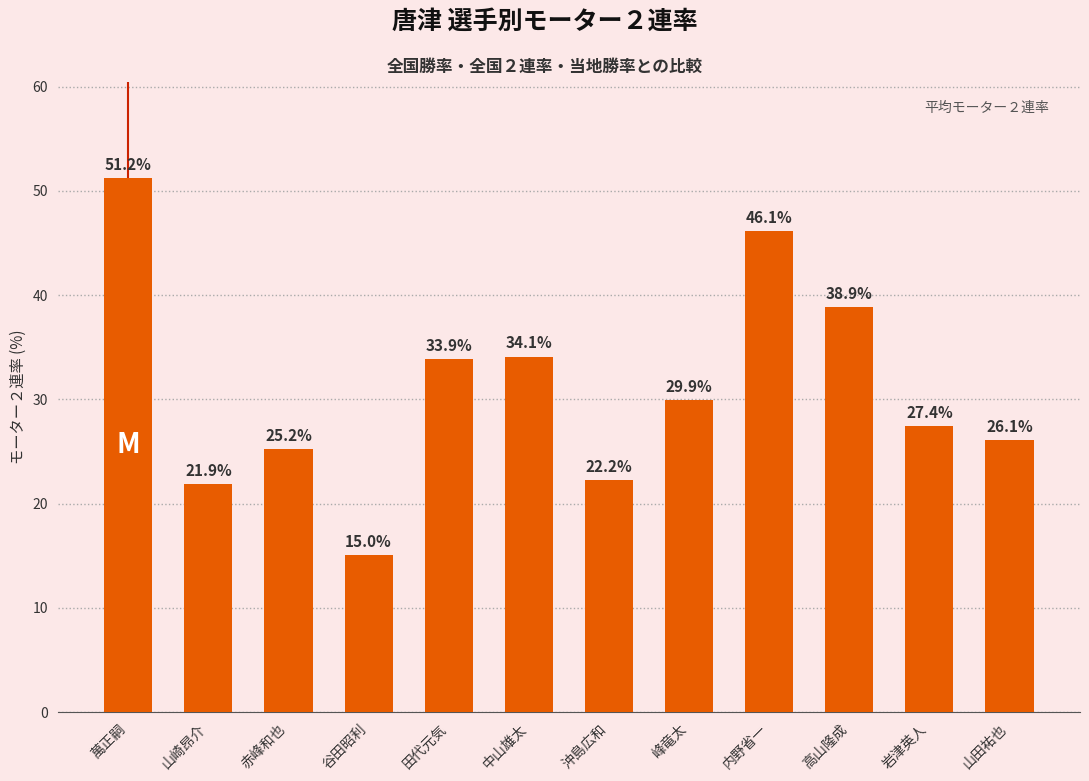

Rank the categories by value from lowest to highest.

谷田昭利, 山崎昂介, 沖島広和, 赤峰和也, 山田祐也, 岩津英人, 峰竜太, 田代元気, 中山雄太, 高山隆成, 内野省一, 萬正嗣